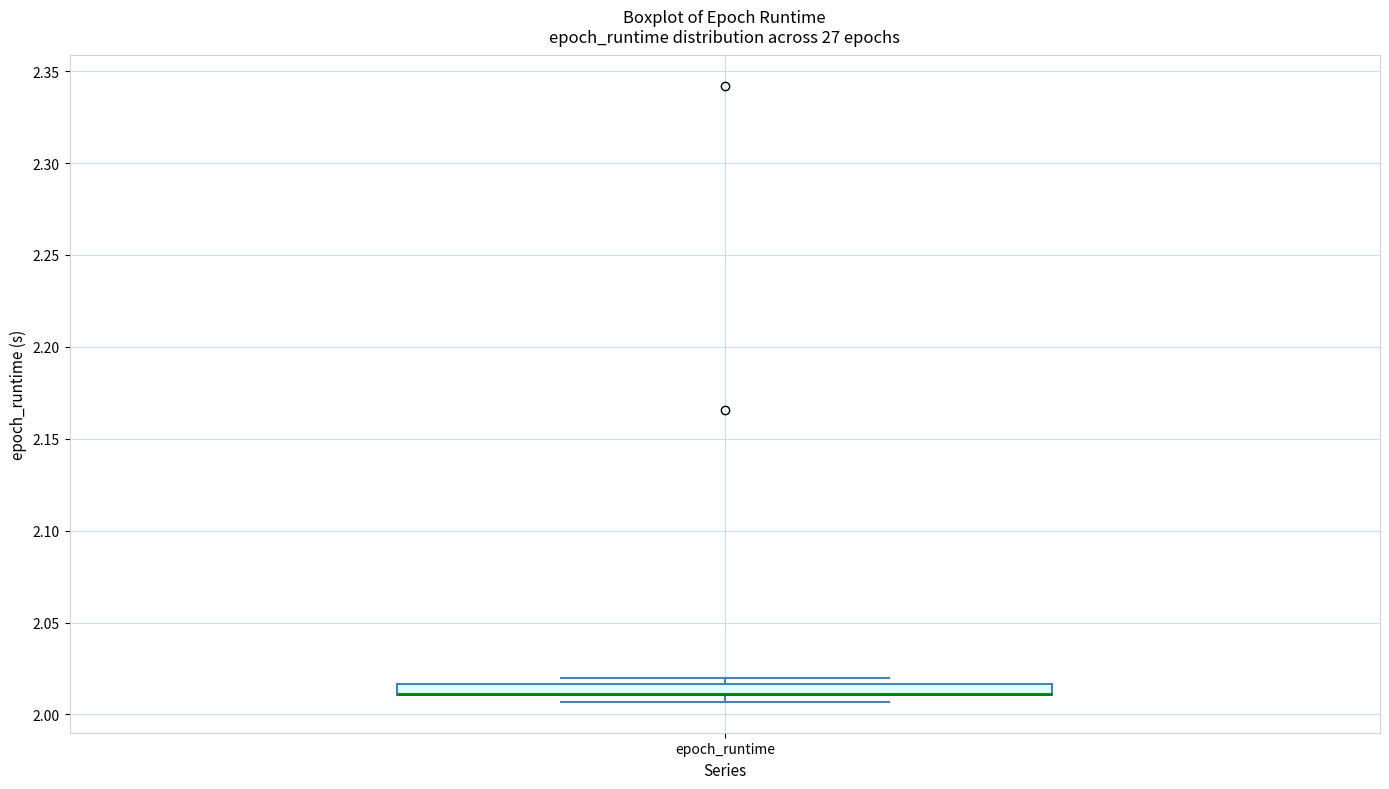

Where is the upper edge of the box for epoch_runtime on the y-axis? The values are not printed on the chart, so give them approximately, as read against the axis.

2.015